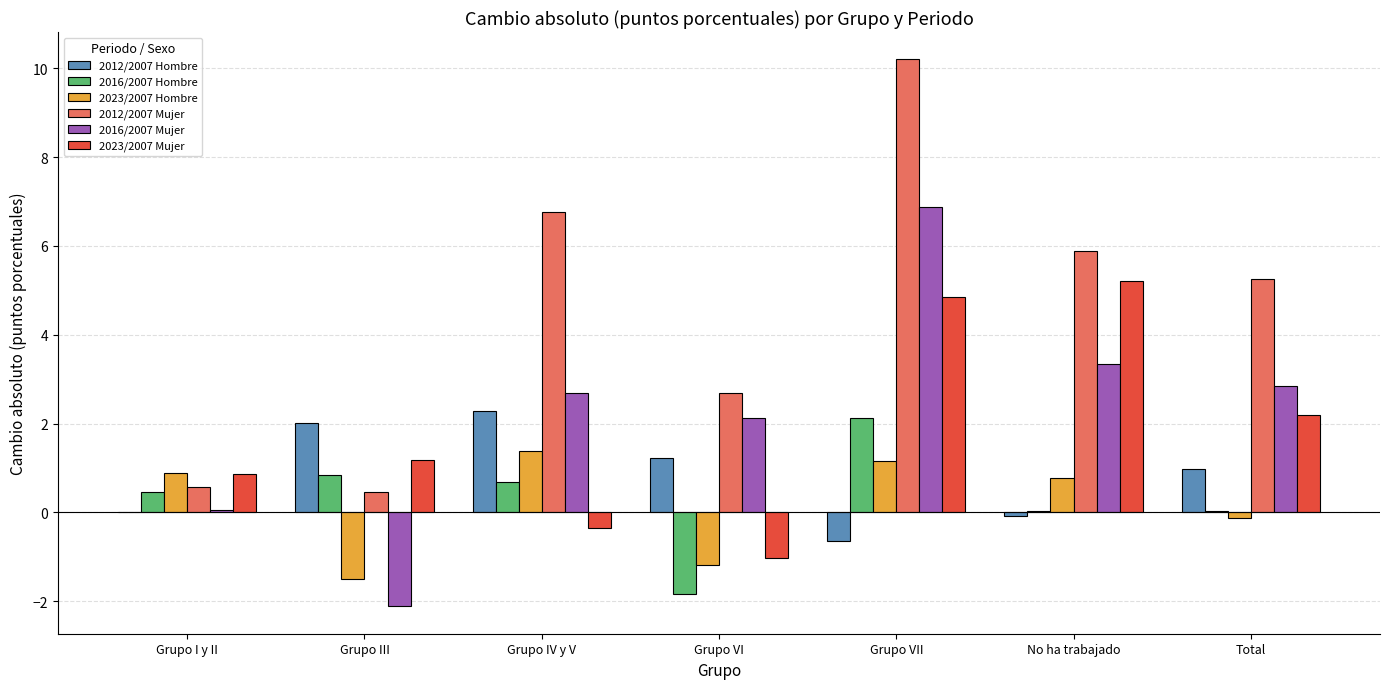

What is the sum of all 2023/2007 Mujer values?

12.9